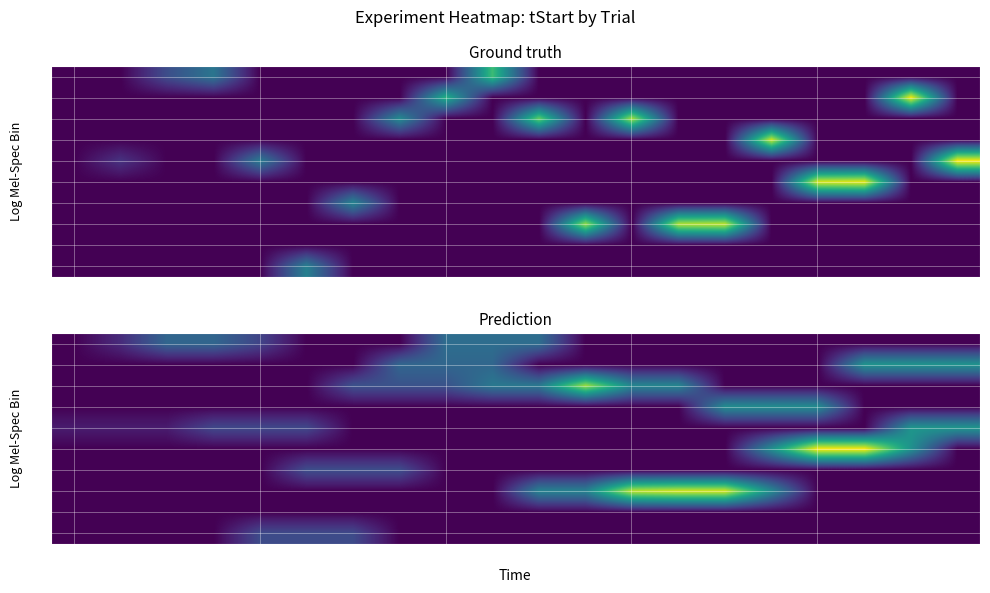

At which category is the sum across all series the highest?

18